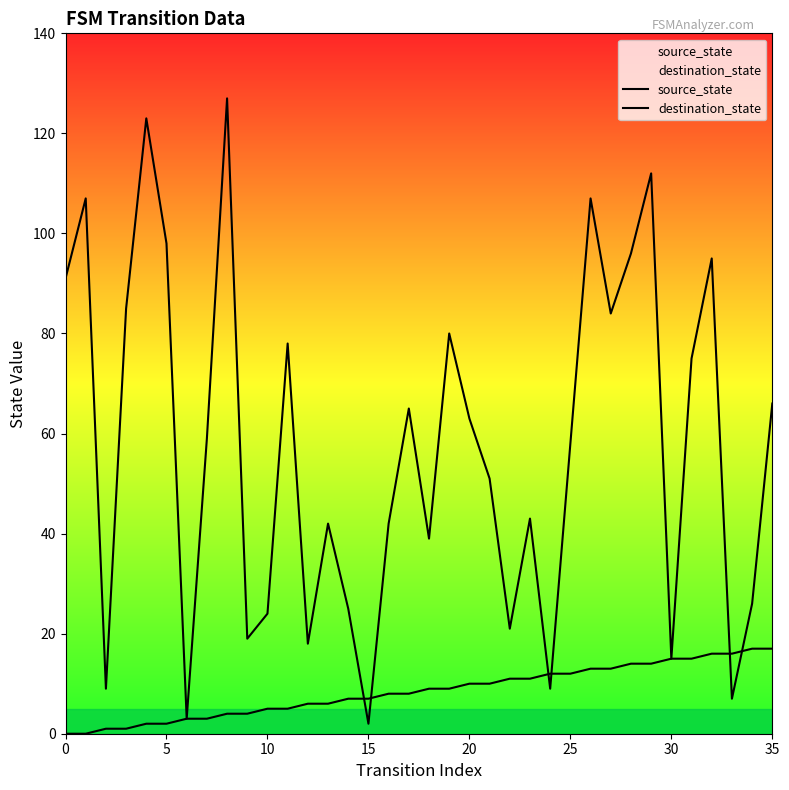

True or false: destination_state has a value of 69 at 13.

False